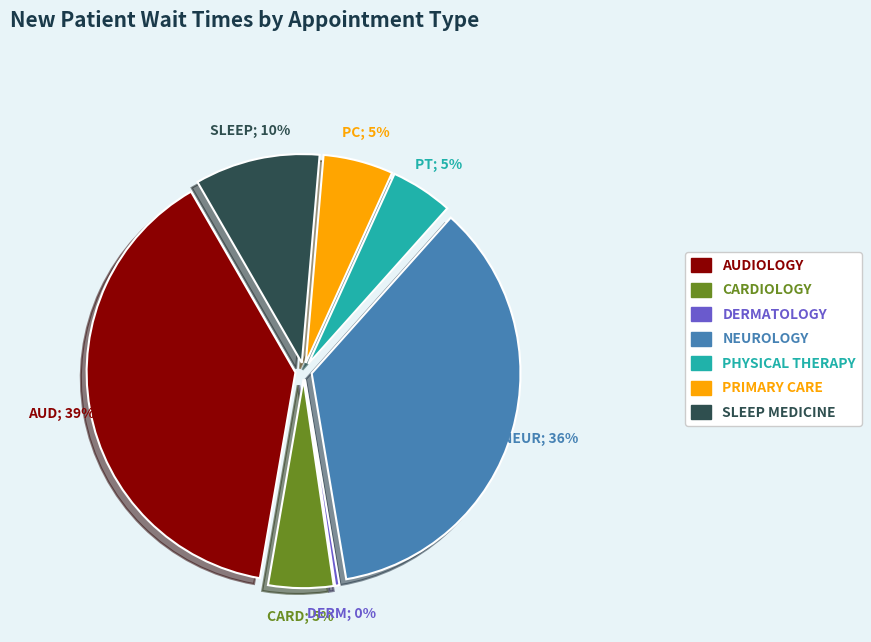

How many slices are in this pie chart?

7